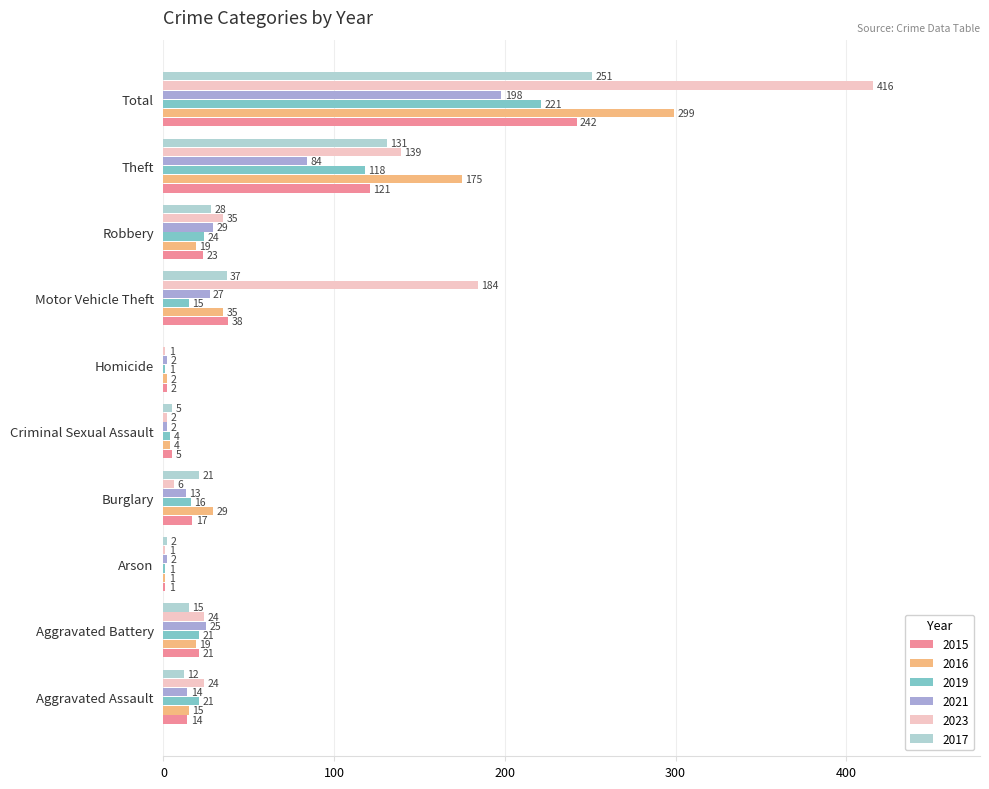

What are all the series names shown in the legend?

2015, 2016, 2019, 2021, 2023, 2017